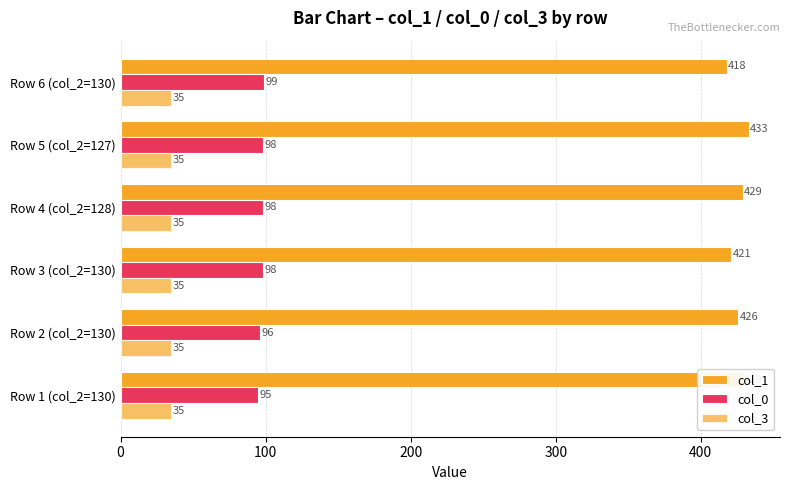

Count the number of categories in the chart.

6